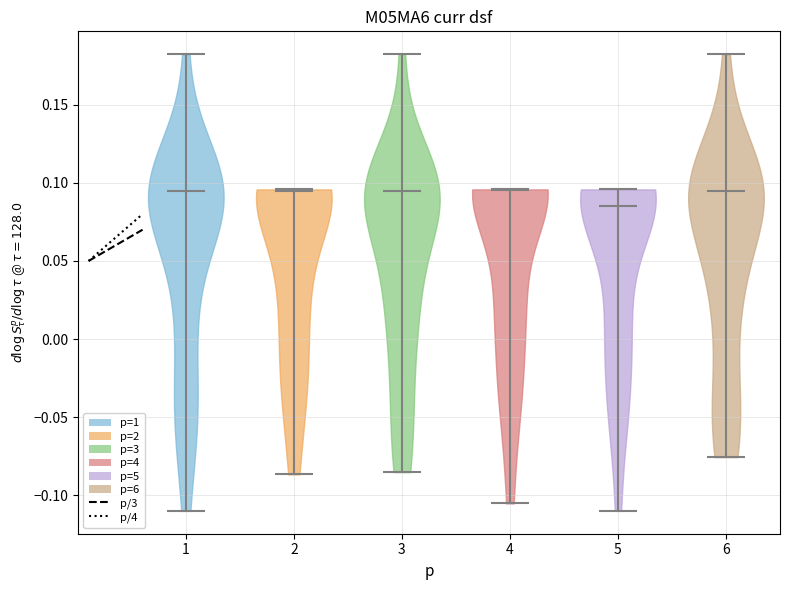

Which violin has the lowest median line?

5